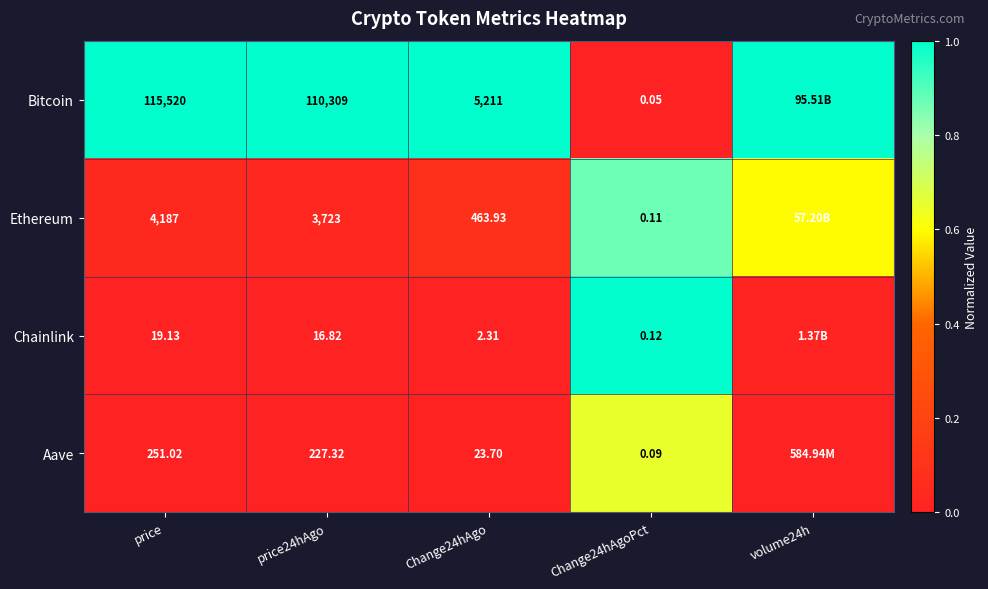

At price, list the series in order from largest to smallest.

Bitcoin, Ethereum, Aave, Chainlink